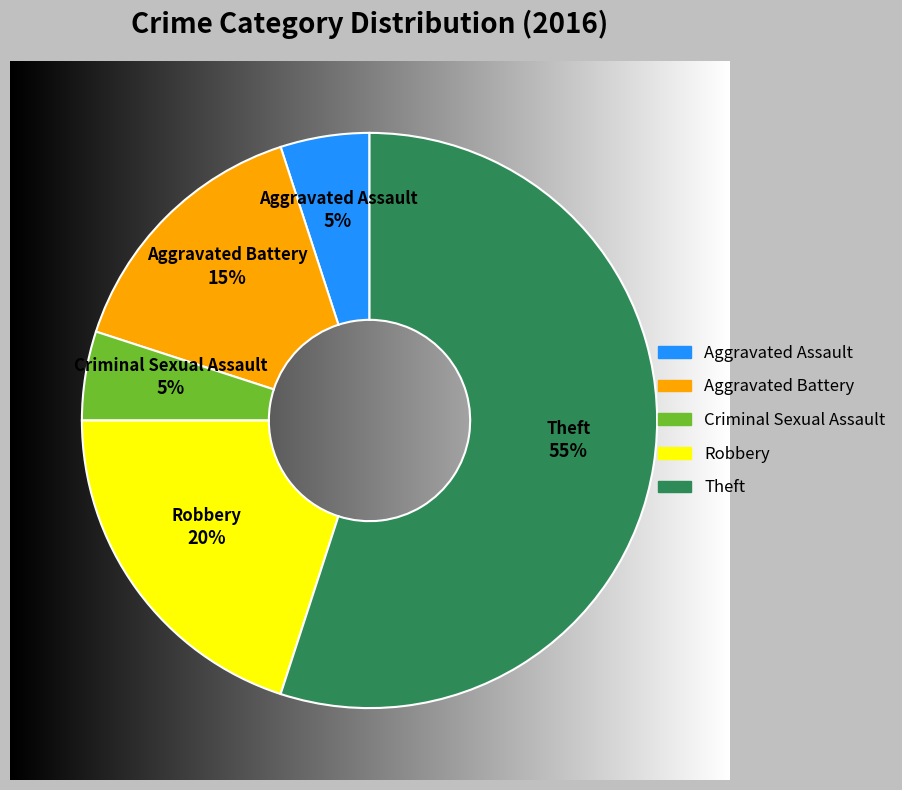

Count the number of slices in the pie.

5